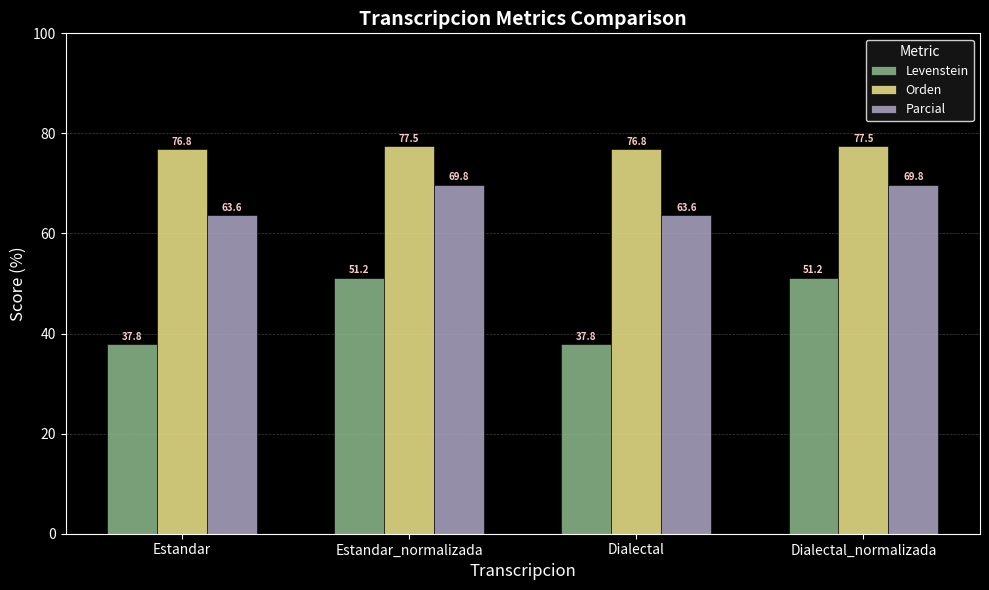

What is the sum of all Orden values?

308.5